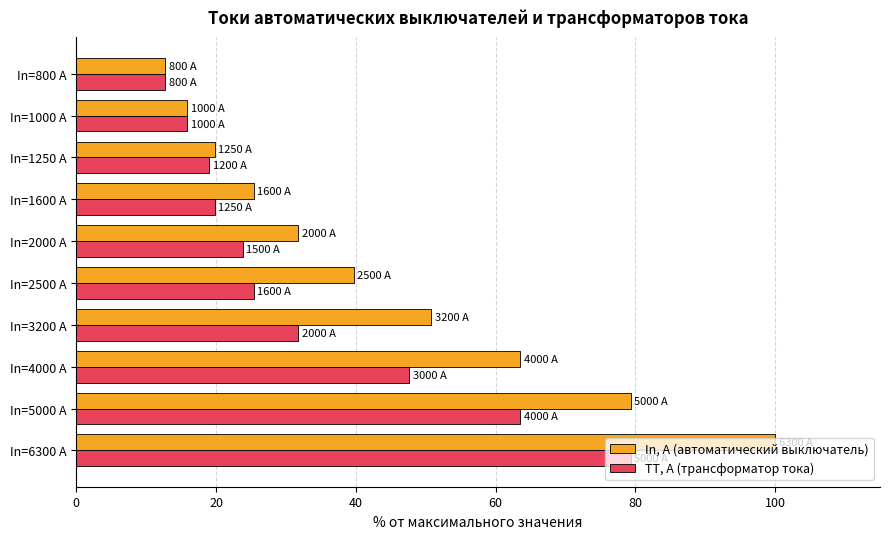

Which label corresponds to the smallest value in the chart?

In=800 А